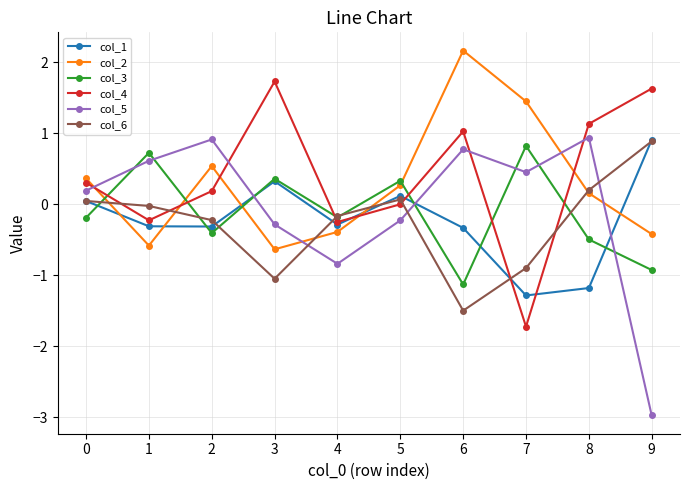

True or false: col_2 and col_4 intersect in this chart.

True